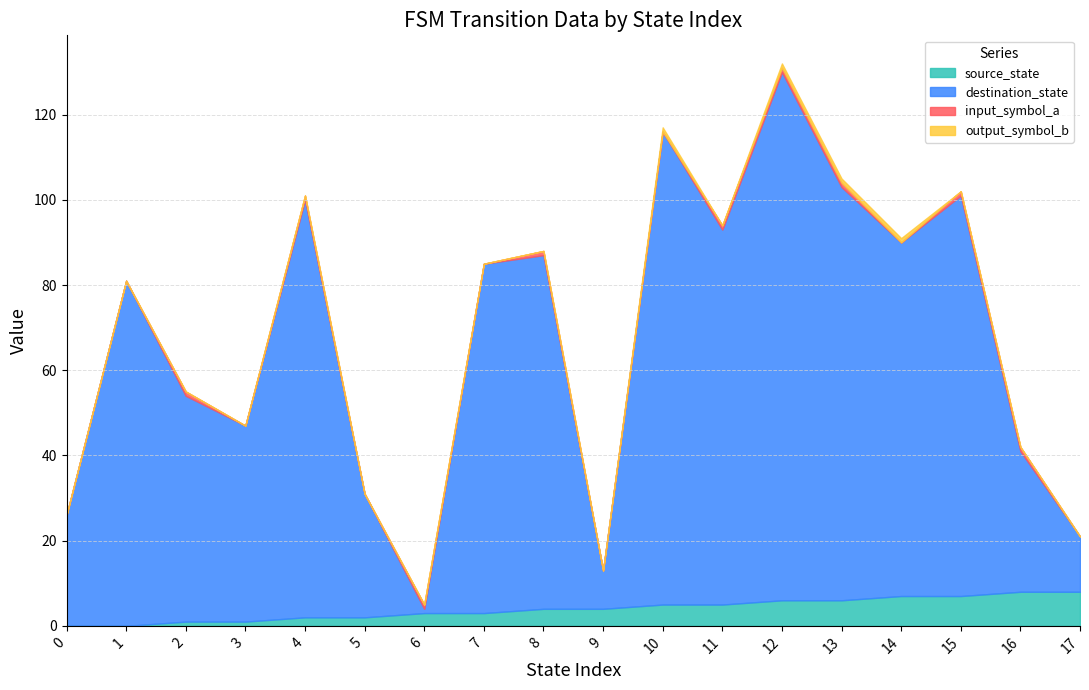

Which series has the widest spread of values?

destination_state